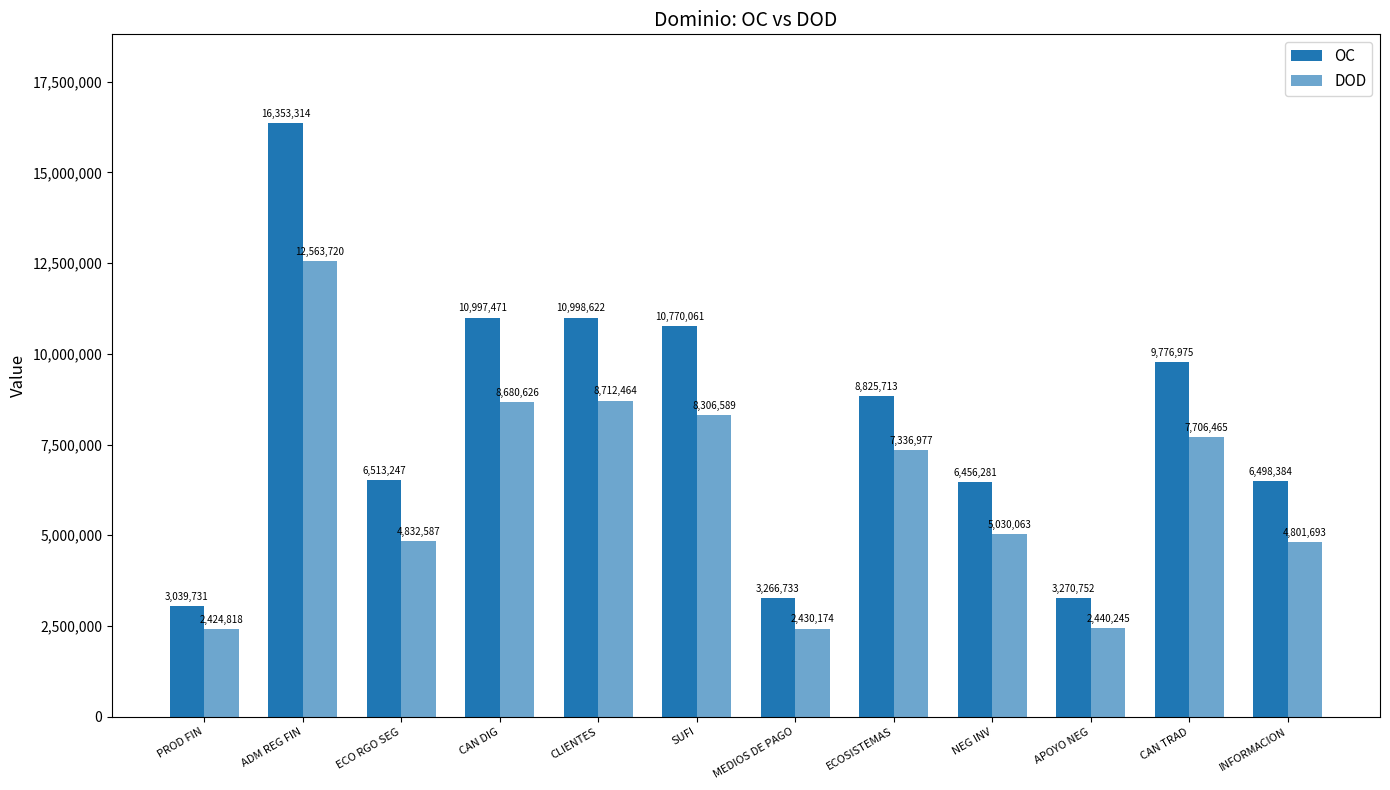

Does the chart contain any negative values?

No